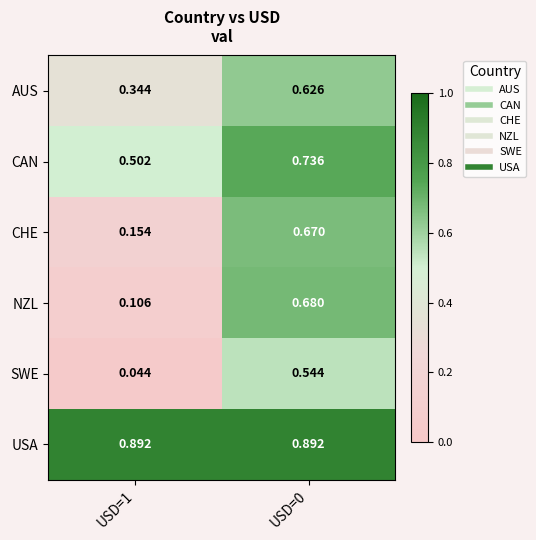

Which series has the widest spread of values?

NZL